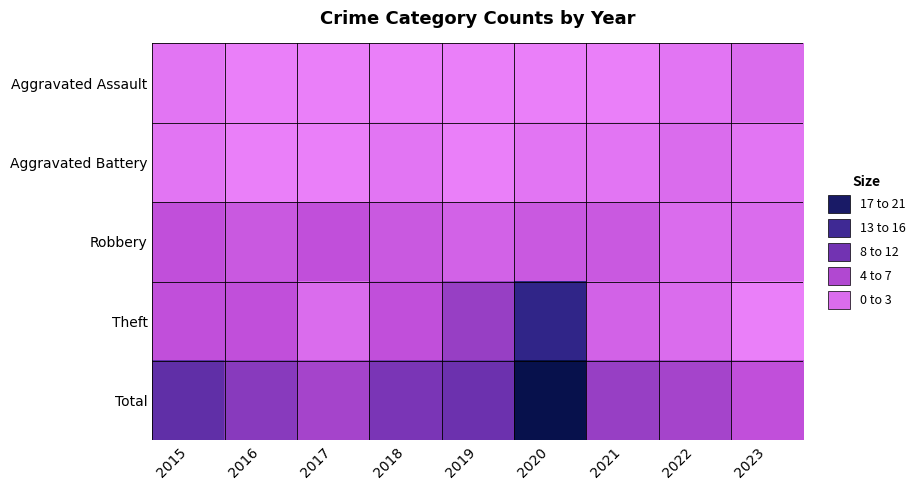

At how many categories does at least one series exceed 6?

8